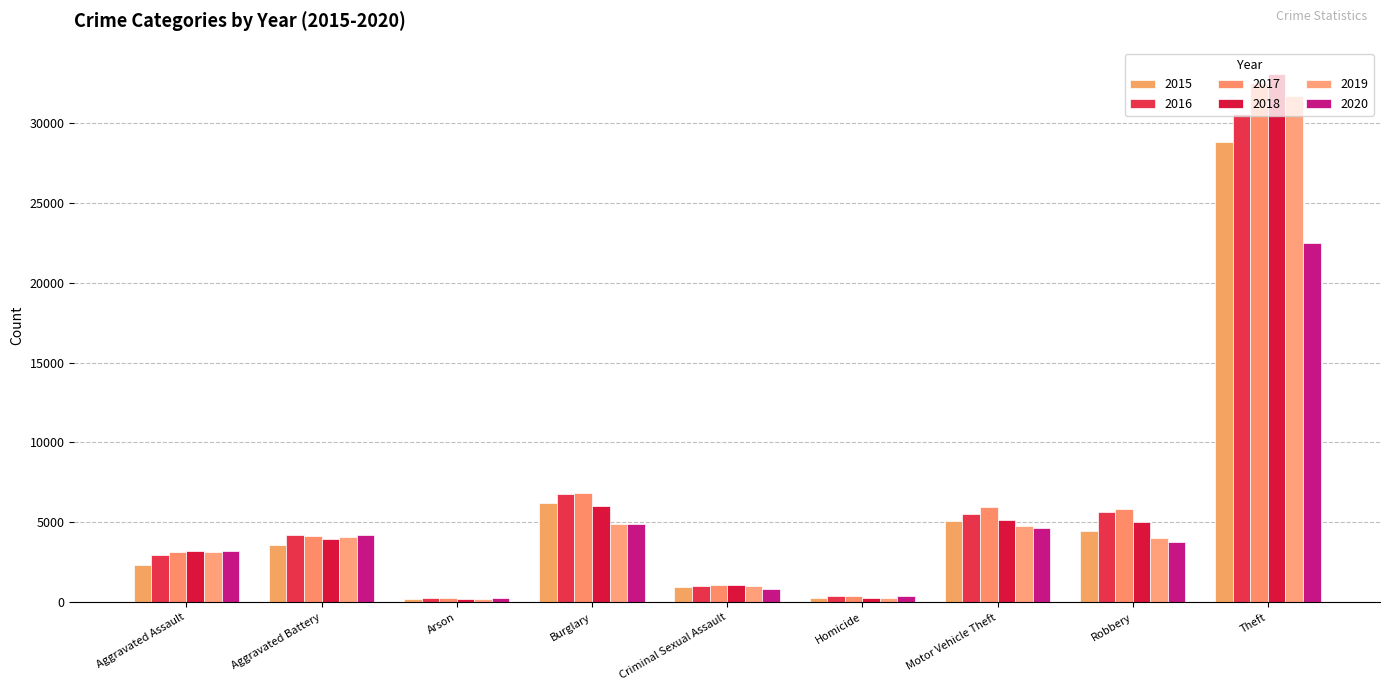

How many distinct data groups are displayed?

6